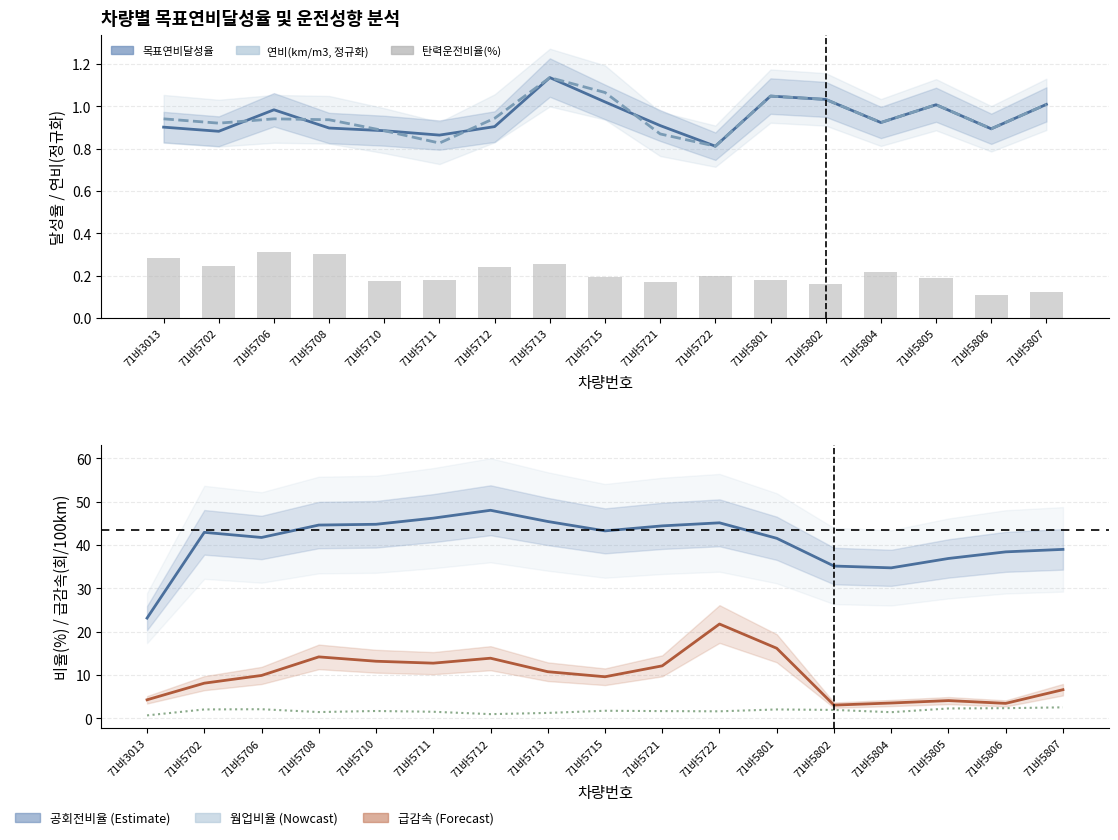

At 71바5801, list the series in order from smallest to largest.

탄력운전비율(%), 목표연비달성율, 연비(km/m3, 정규화), 웜업비율(%), 급감속(회)/100km, 공회전비율(%)